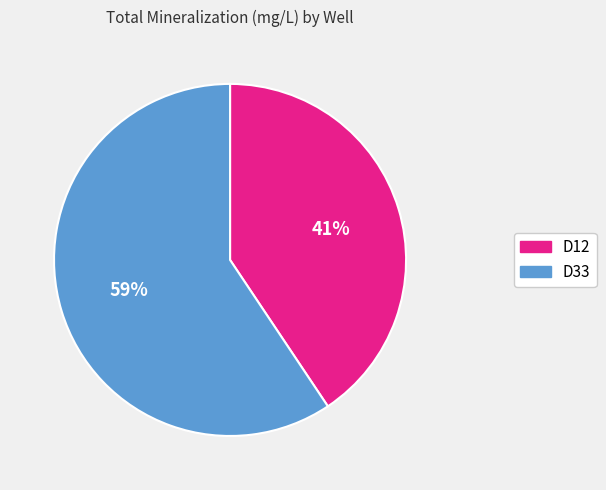

Which category accounts for the majority?

D33